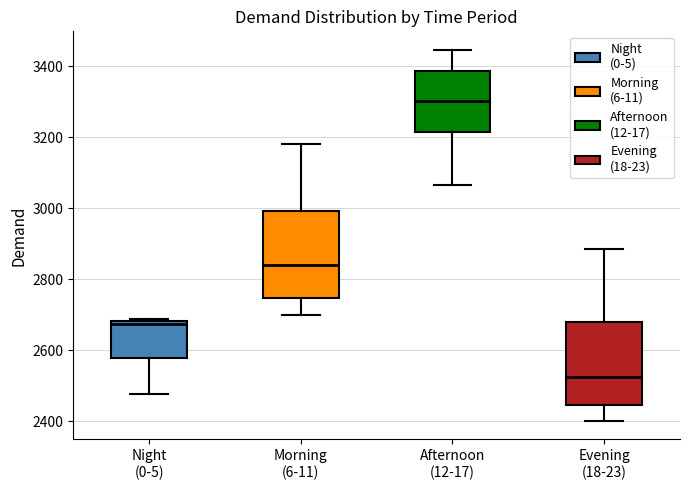

Reading left to right, read every box against the y-axis: the position of its median line, the range the box covers, and the ends of its whiskers. The values are not printed on the chart, so give them approximately, as read against the axis.

Night (0-5): median 2680 (just below the box's upper edge), box 2580 to 2680, whiskers 2480 to 2680
Morning (6-11): median 2840, box 2740 to 3000, whiskers 2700 to 3180
Afternoon (12-17): median 3300, box 3220 to 3380, whiskers 3060 to 3440
Evening (18-23): median 2520, box 2440 to 2680, whiskers 2400 to 2880